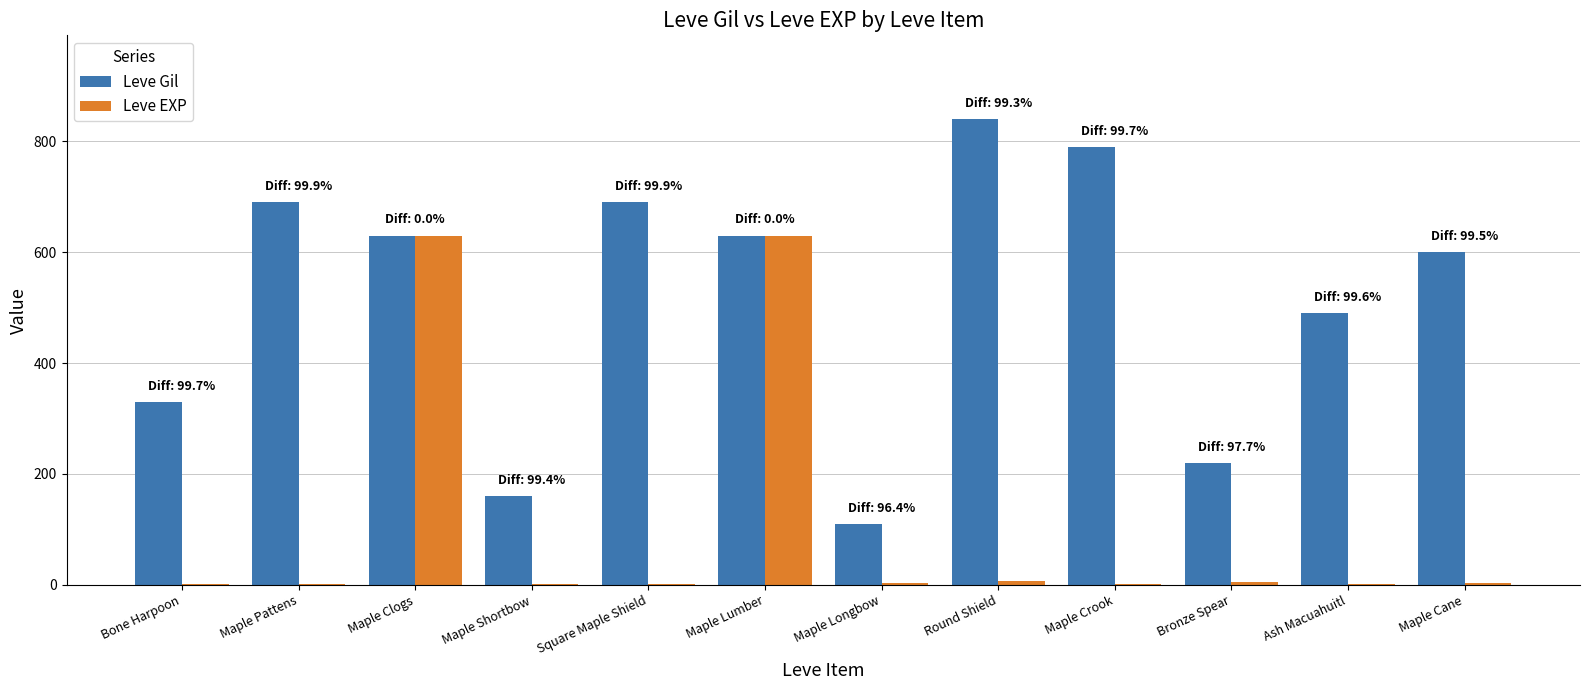

True or false: Leve EXP has a value of 630 at Maple Lumber.

True